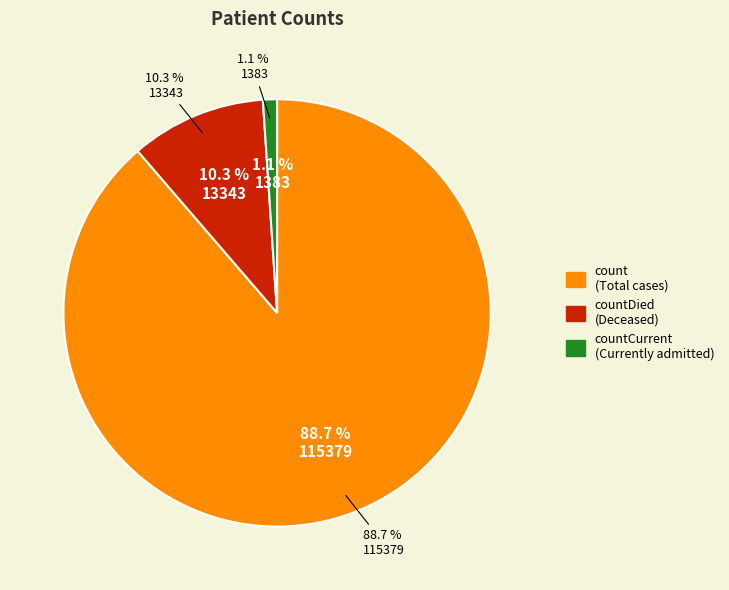

Which category has the biggest portion of the pie?

count